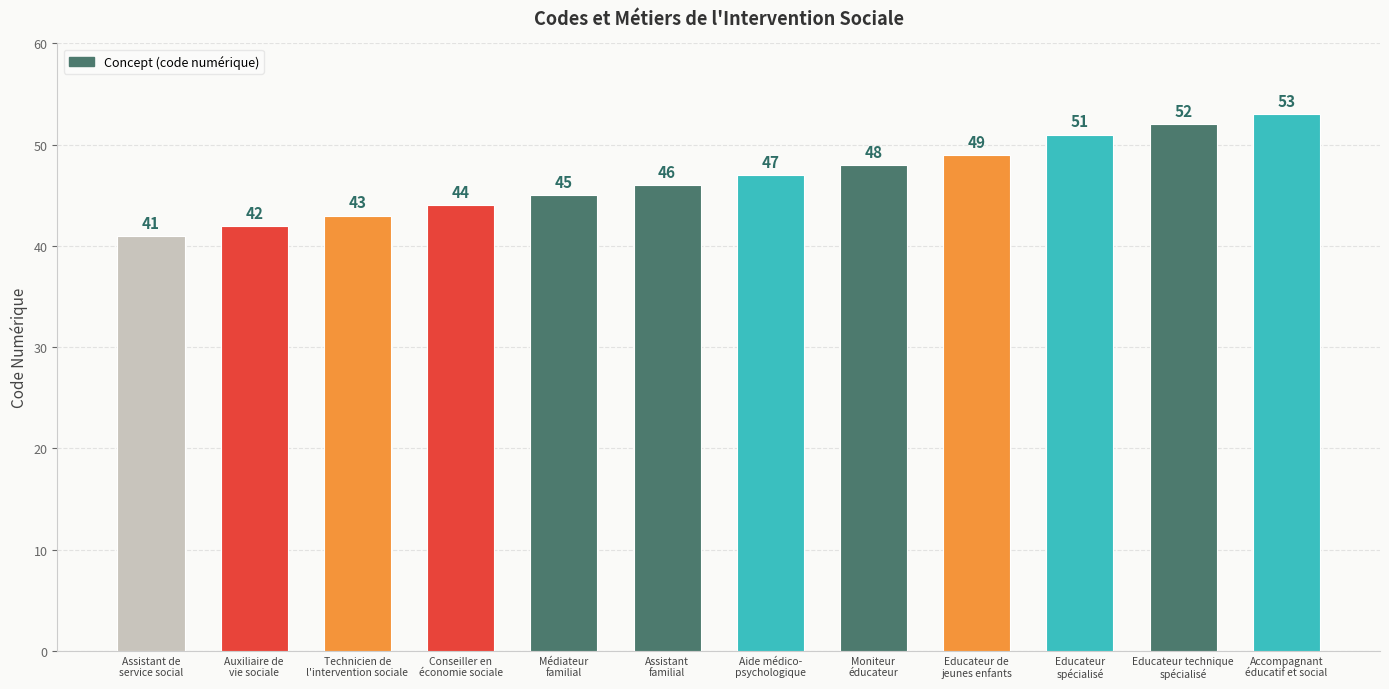

Which label corresponds to the largest value in the chart?

Accompagnant
éducatif et social